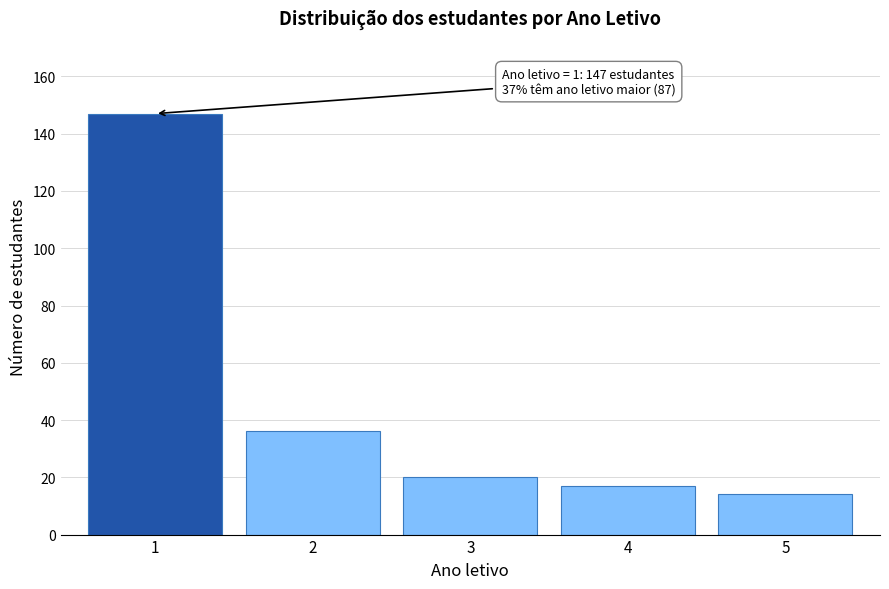

Reading right to left, what are all the values shown in this chart?

5=14	4=17	3=20	2=36	1=147